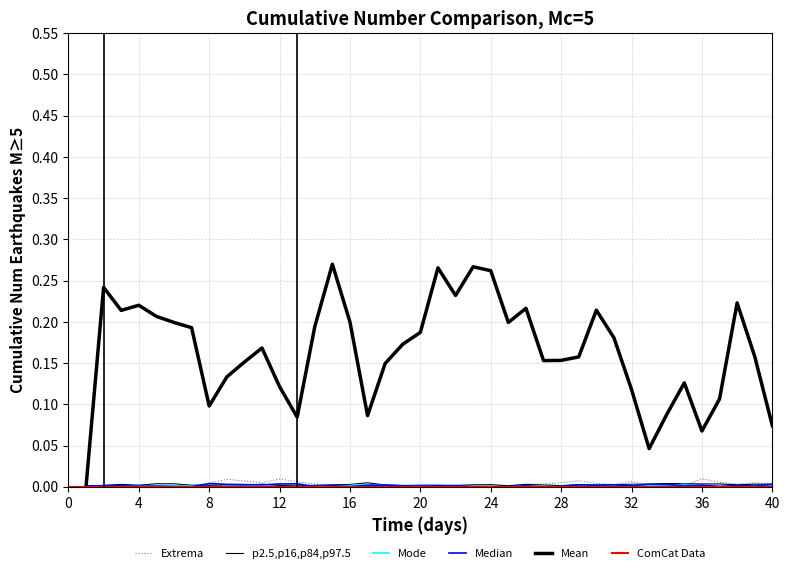

Where is the first local maximum for p?

2